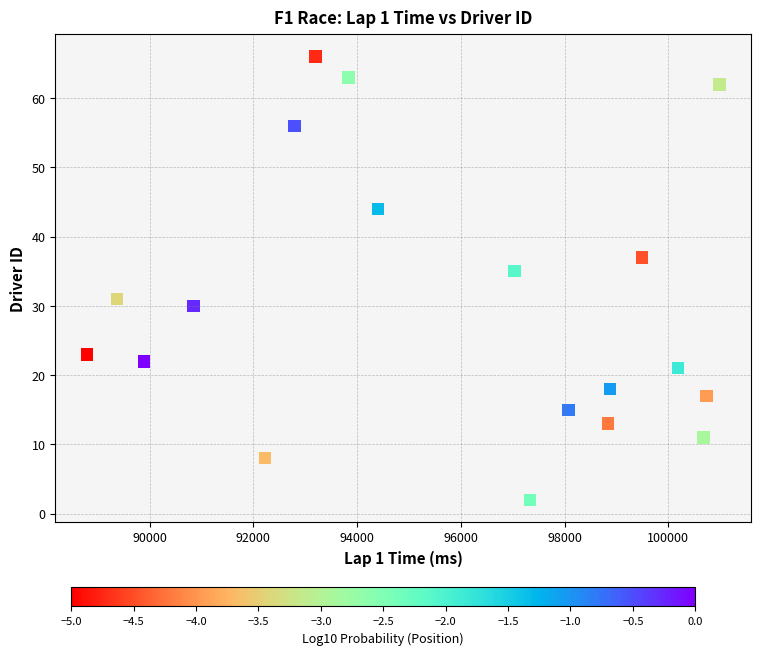

What is the range of Y values (max minus min)?

64